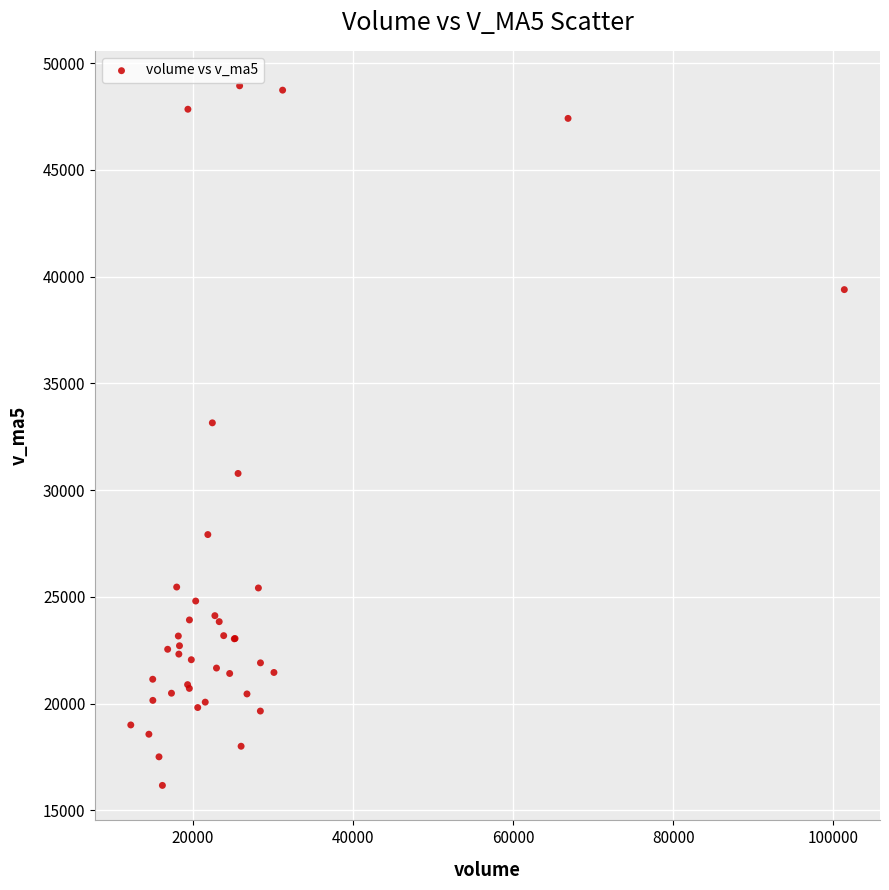

What Y value in the scatter plot is closest to 32555?

33154.2